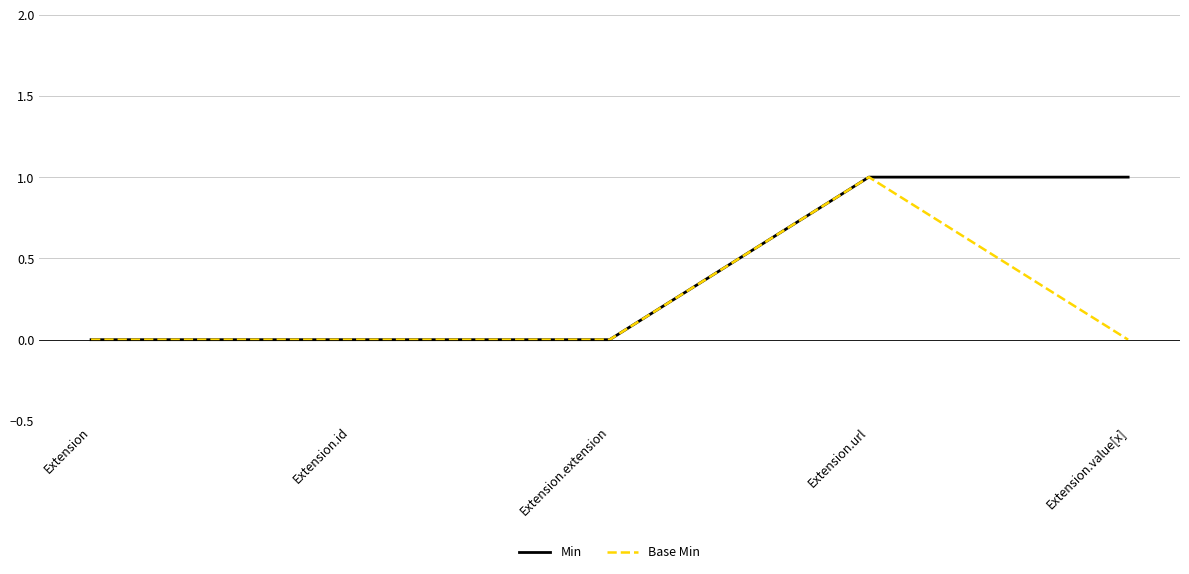

List the series in order of their overall mean, highest first.

Min, Base Min